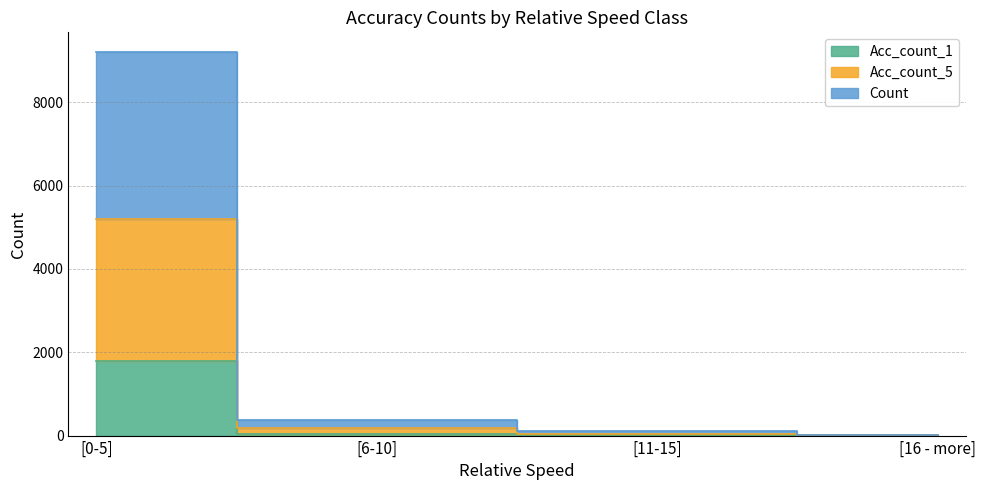

What is the difference between the second highest and second lowest values in the Count series?

142